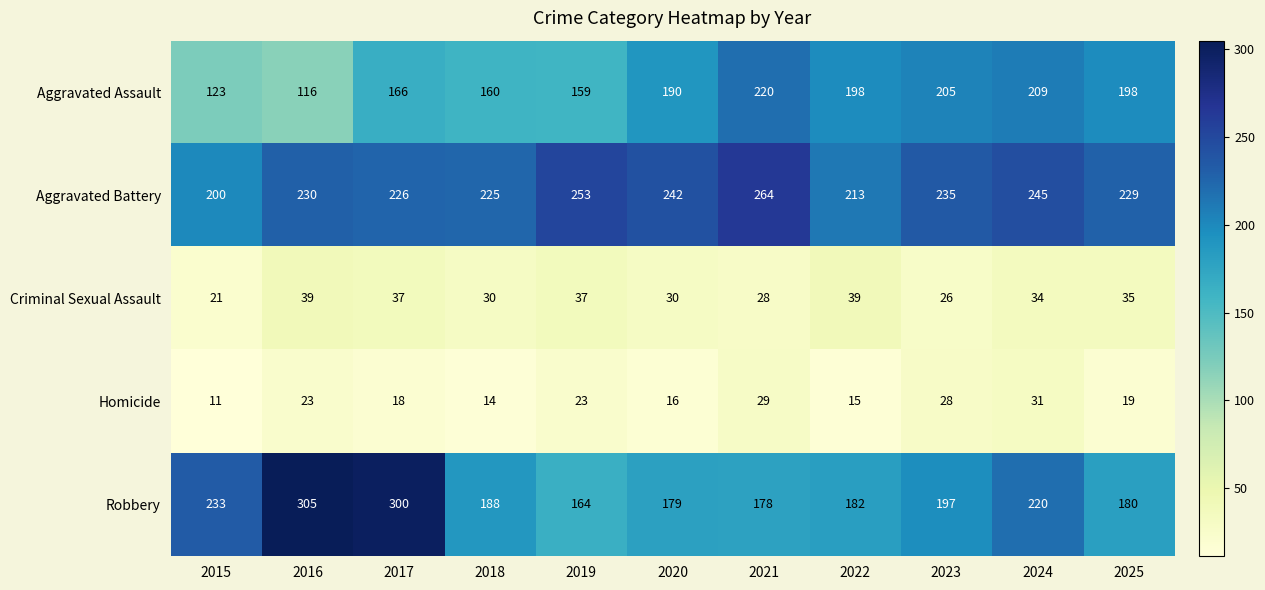

Which series changed the most between 2015 and 2021?

Aggravated Assault